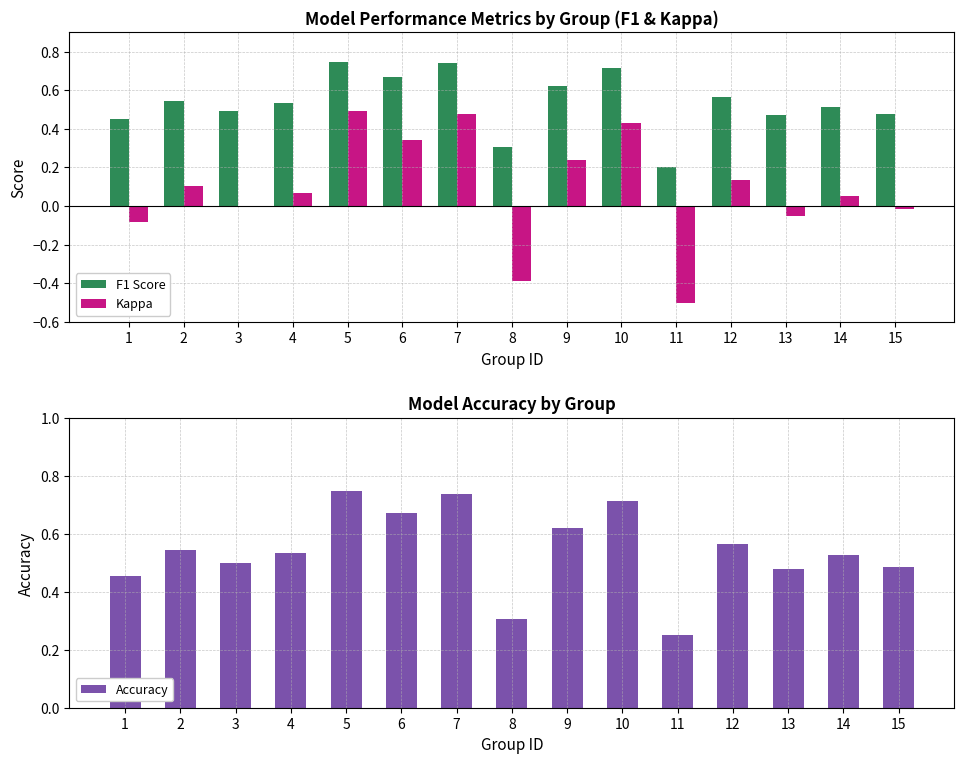

Is the value of Kappa at 2 greater than the value of F1 Score at 8?

No